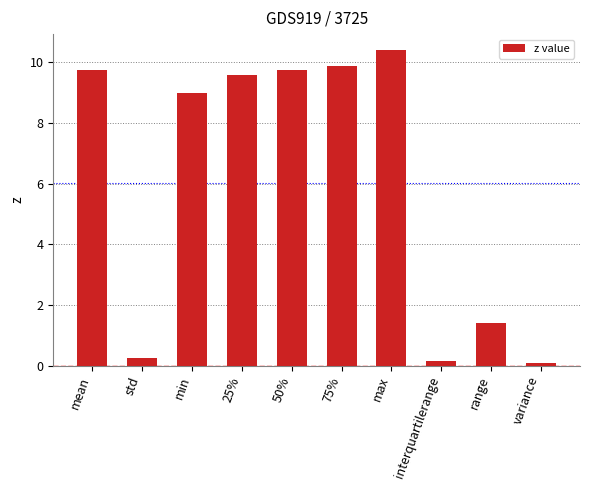

What position from the right is std?

9